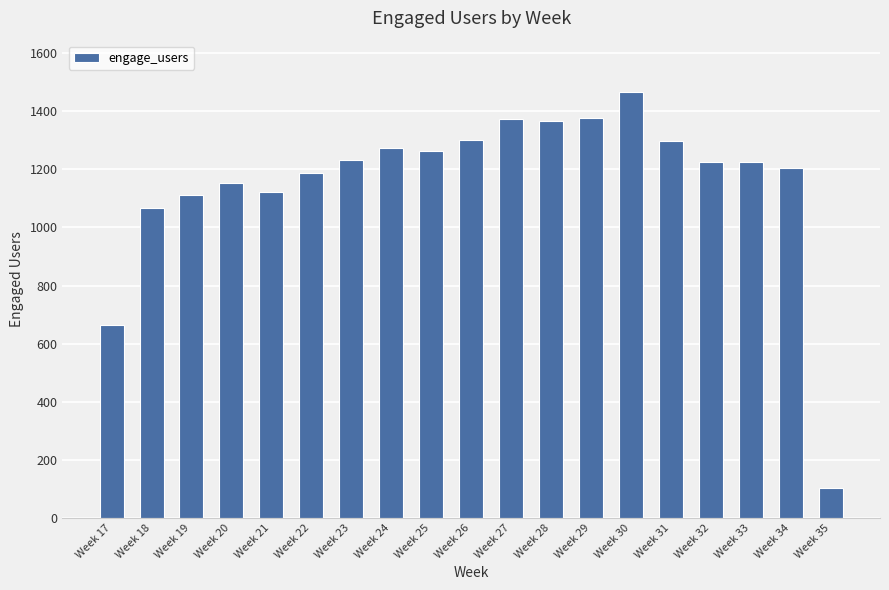

What is the value of the 13th bar from the left?

1376